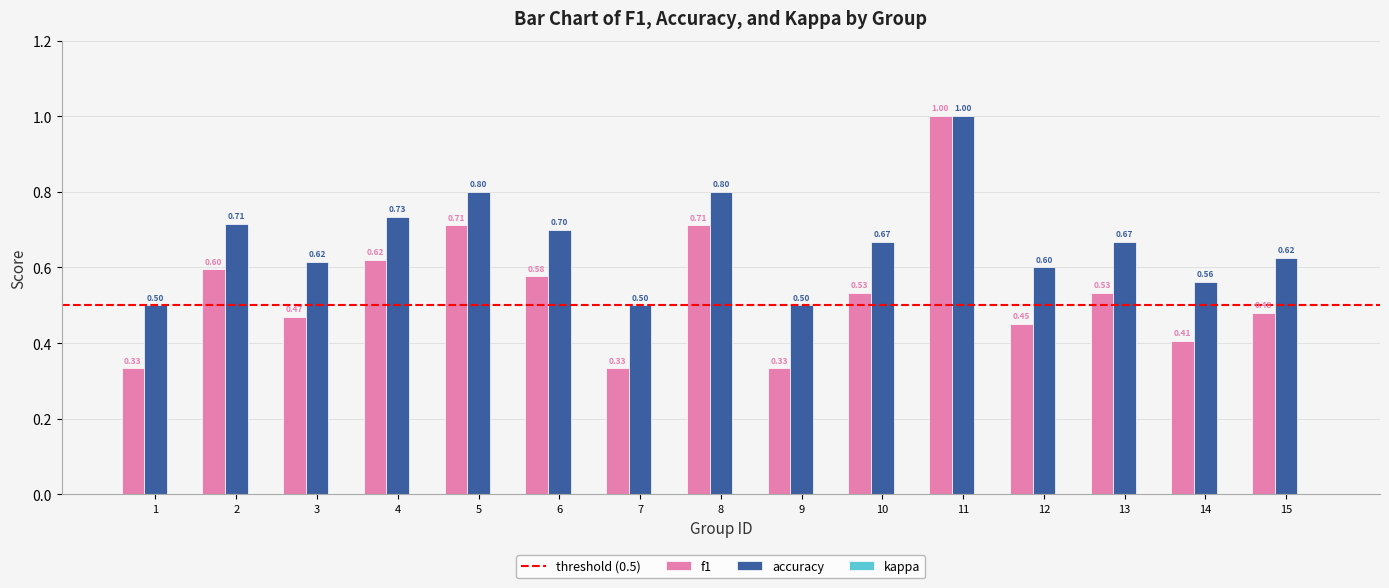

What is the sum of the f1 values at 11 and 9?

1.3